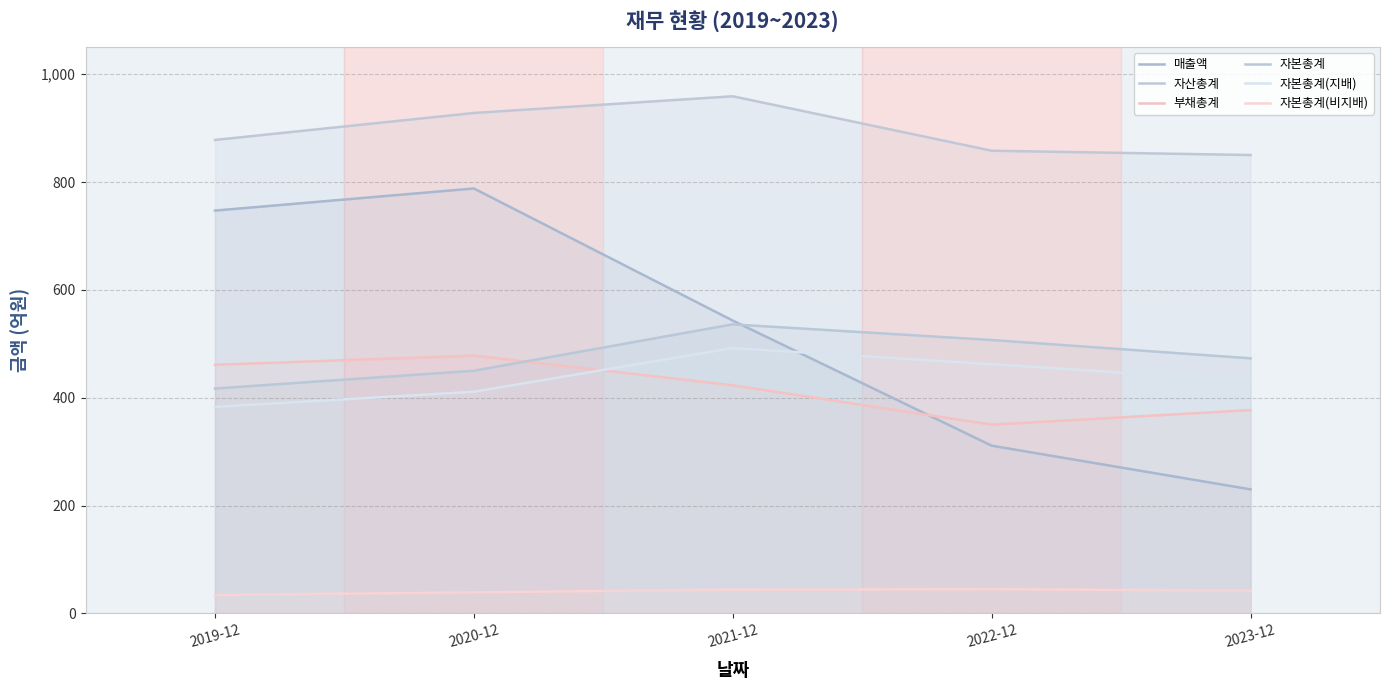

What position from the left is 2022-12?

4